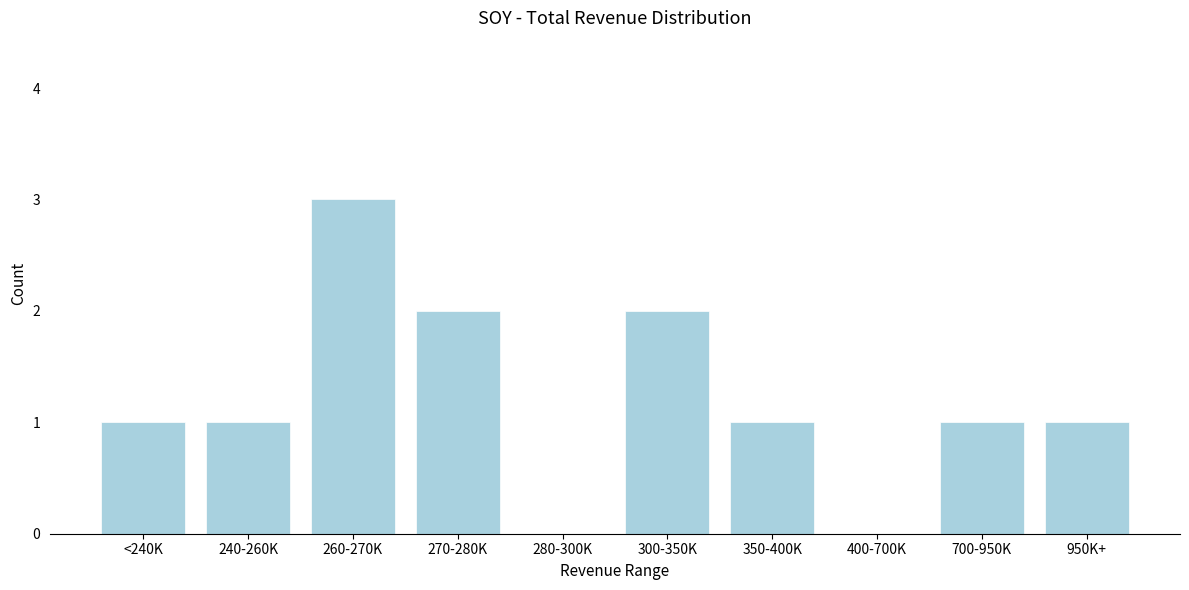

What is the greatest value displayed?

3